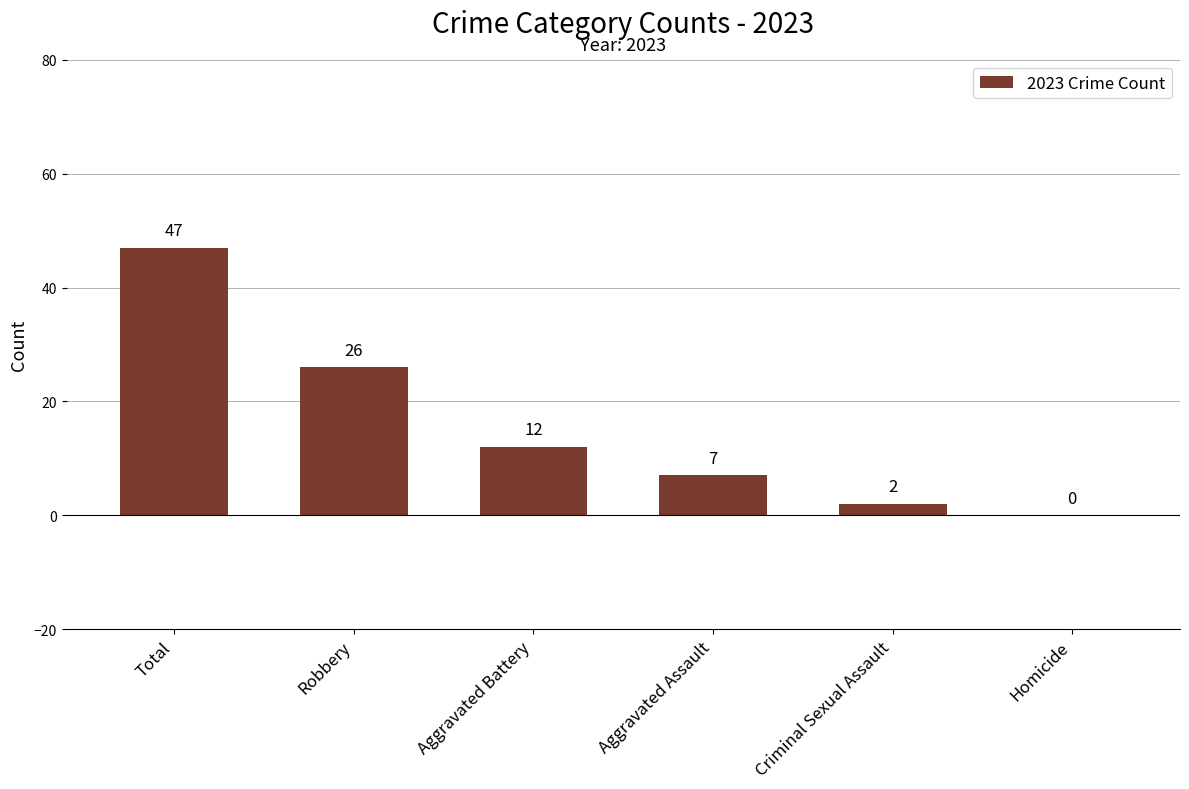

How many categories are shown in the chart?

6